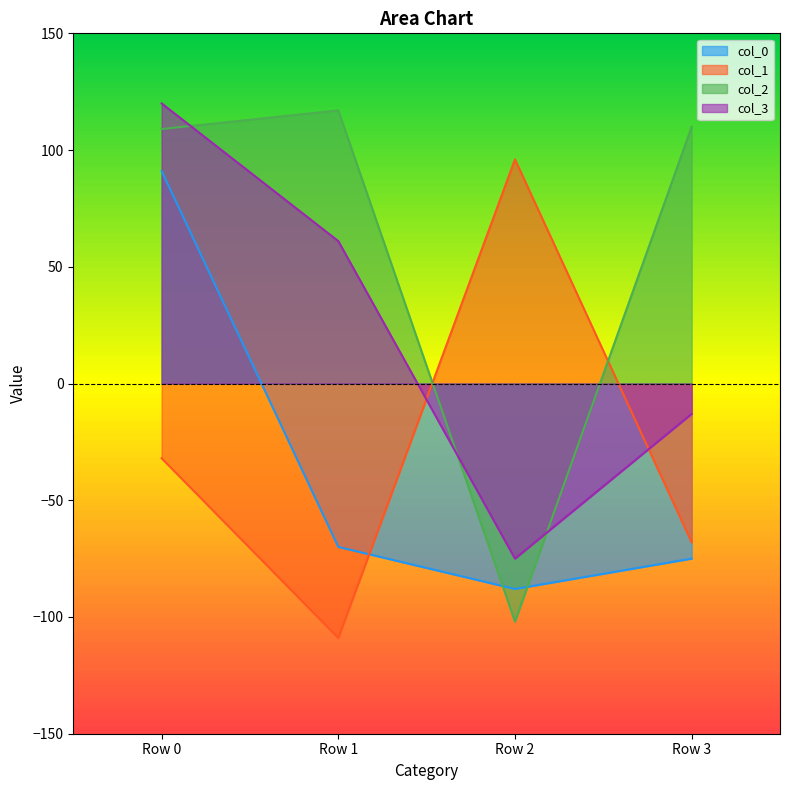

True or false: col_2 has a value of 109 at Row 0.

True